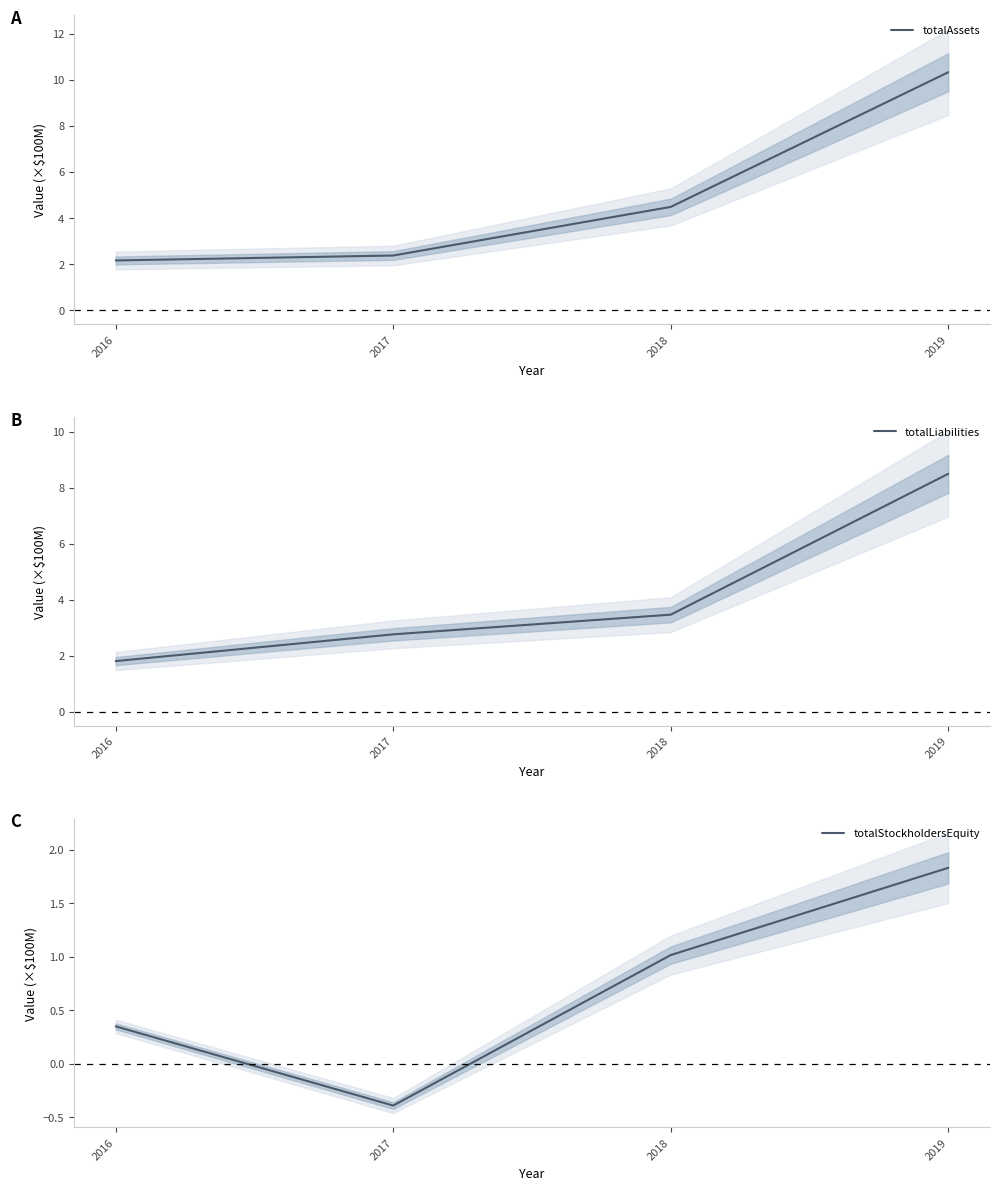

The totalAssets series shows 4.5 at 2018. True or false?

True